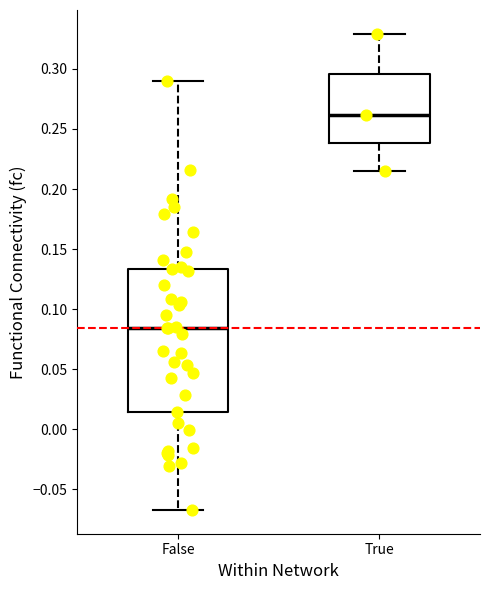

Which box is the tallest, from its lower edge to its upper edge?

False